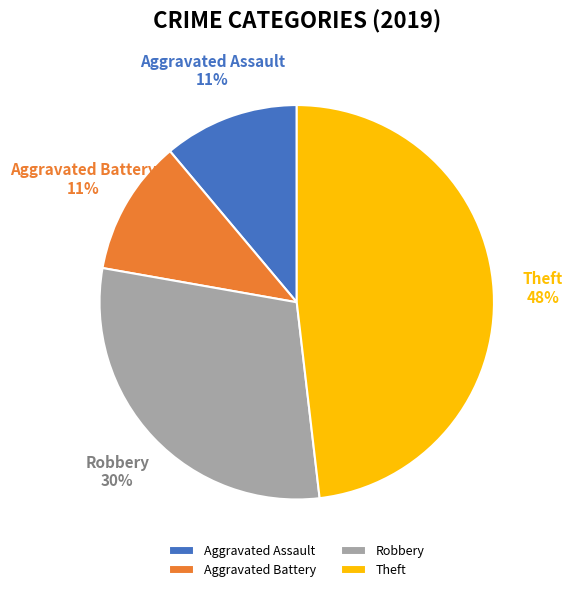

To the nearest percent, what is the combined percentage of Aggravated Assault and Theft?

59%